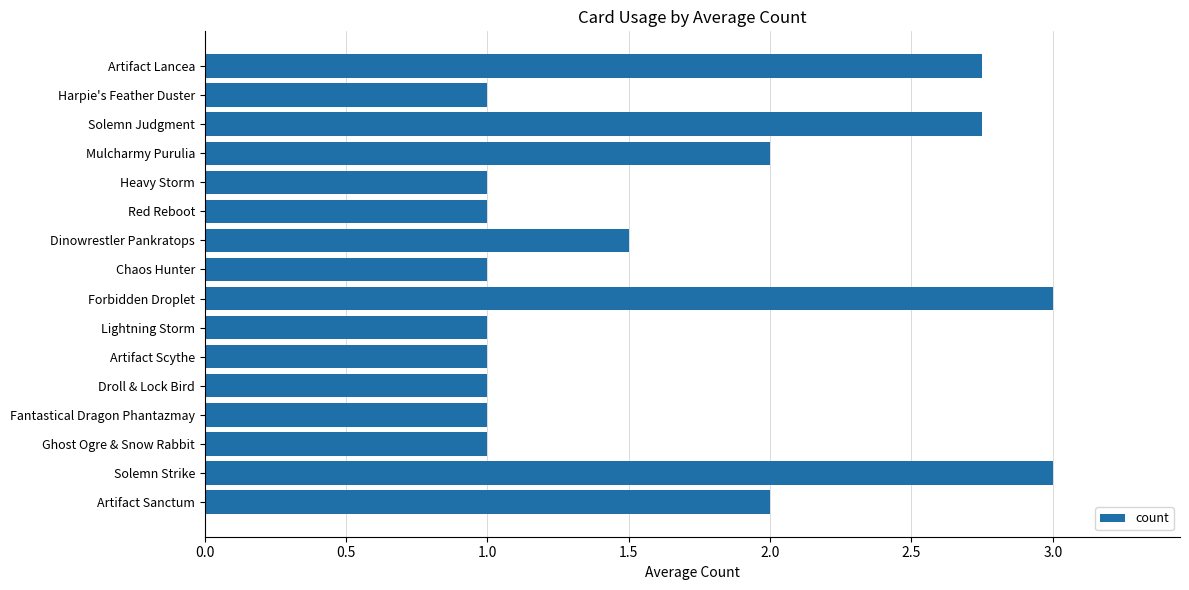

What is the label of the 16th bar from the bottom?

Artifact Lancea